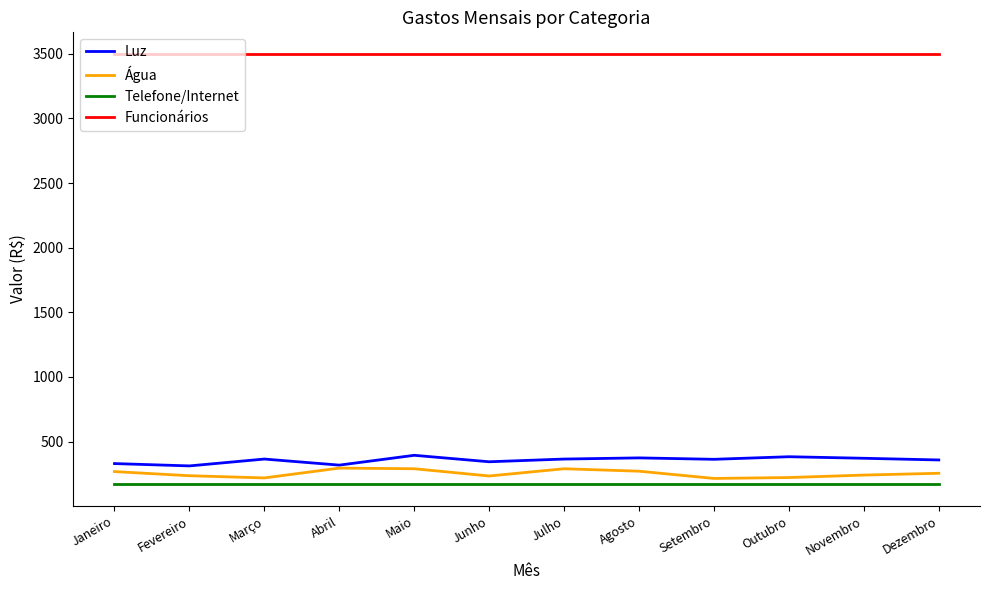

Is it true that Água equals 268 at Janeiro?

True